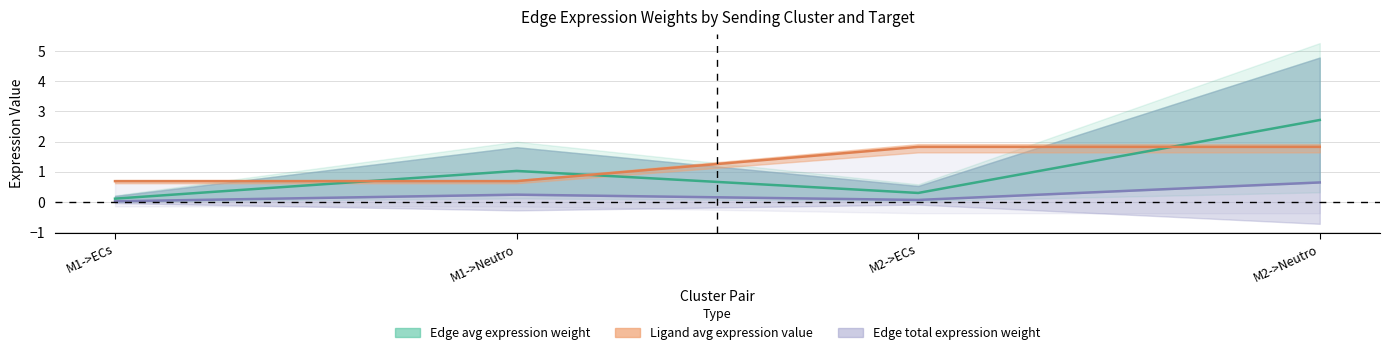

Between M1->Neutro and M2->Neutro, which series saw the biggest shift?

Edge average expression weight